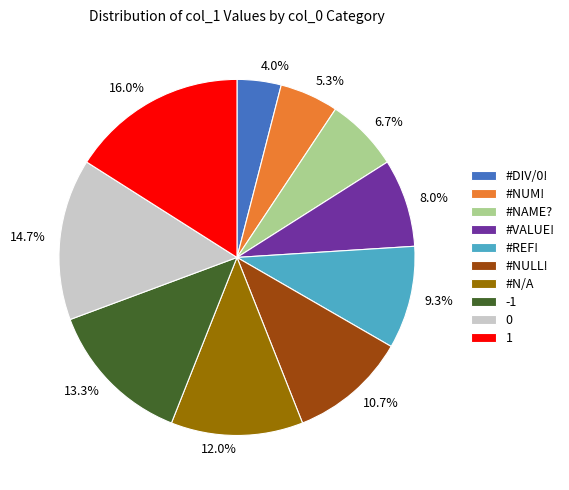

To the nearest percent, what is the difference between the largest and smallest slice percentages?

12%